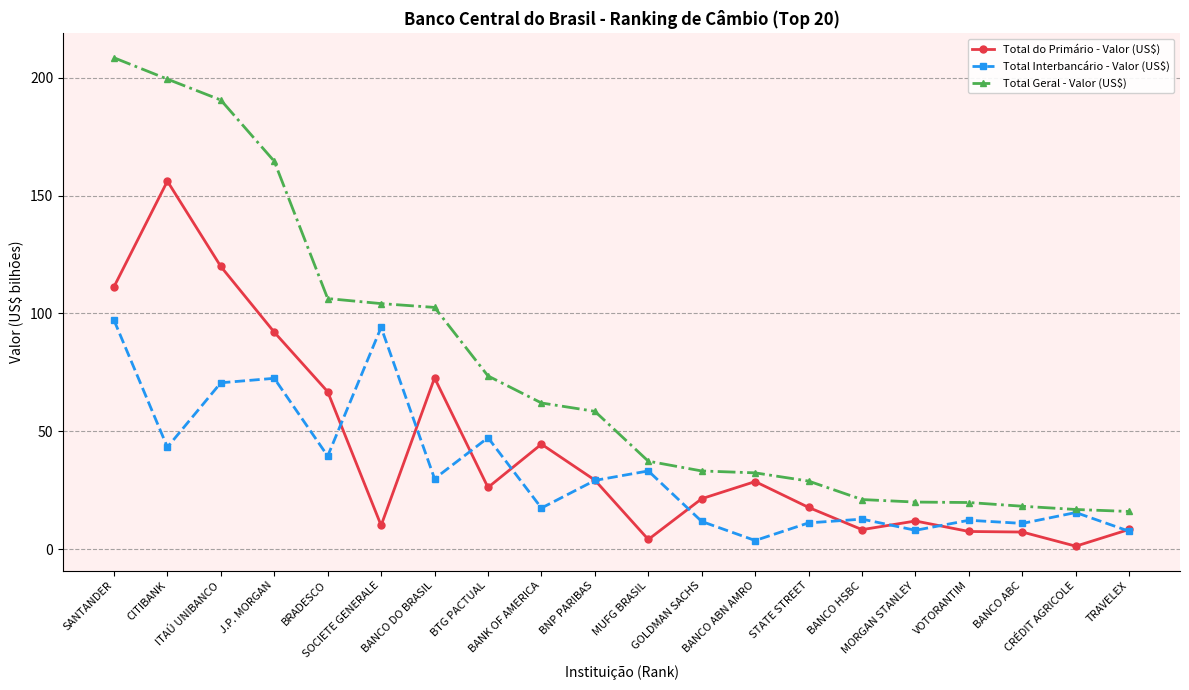

What is the difference between the highest and lowest values at BANCO HSBC?

12.8